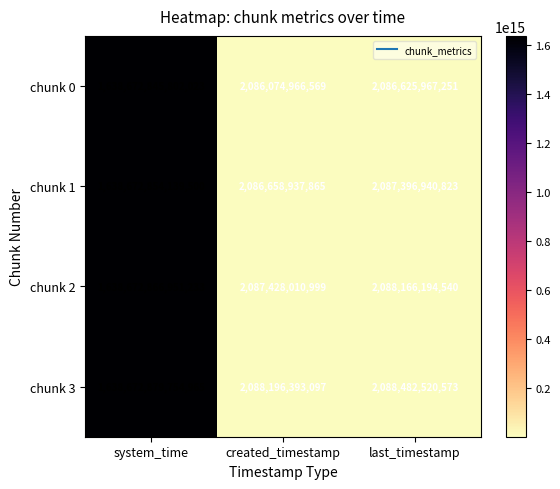

Where is chunk 2 nearest to the value 820380147481116?

last_timestamp